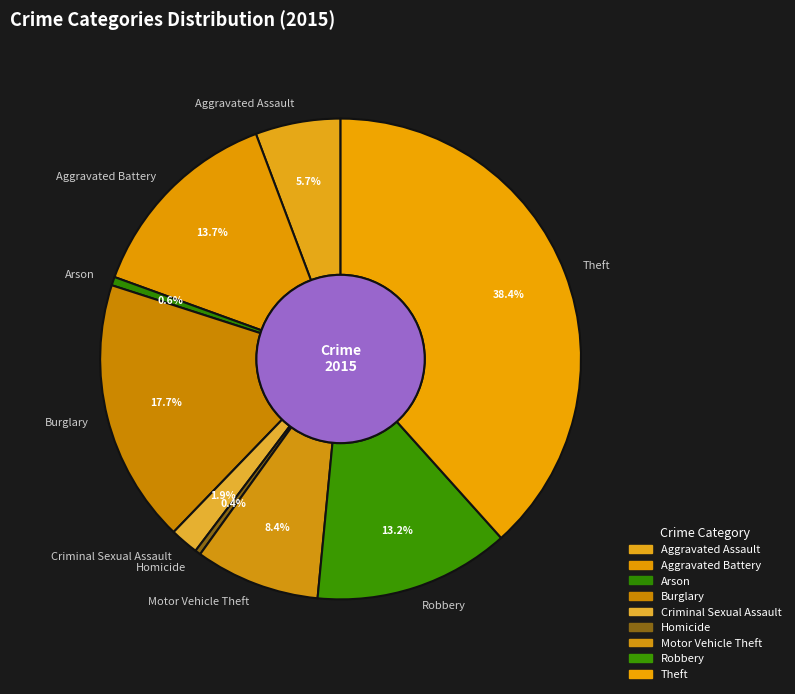

To the nearest percent, what is the combined percentage of Homicide and Robbery?

14%